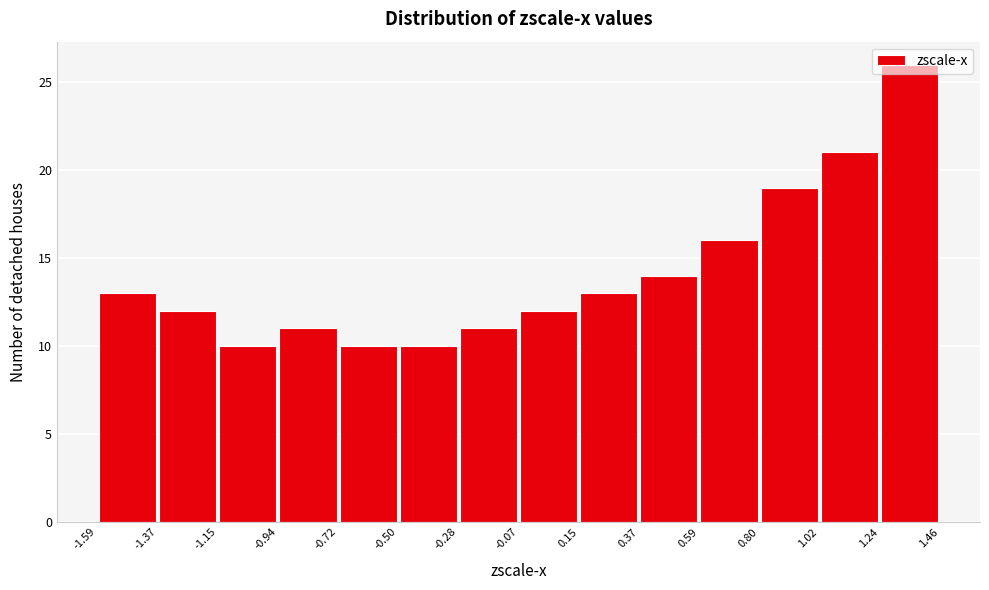

Over which range of the x-axis is the bar tallest?

1.24 to 1.46